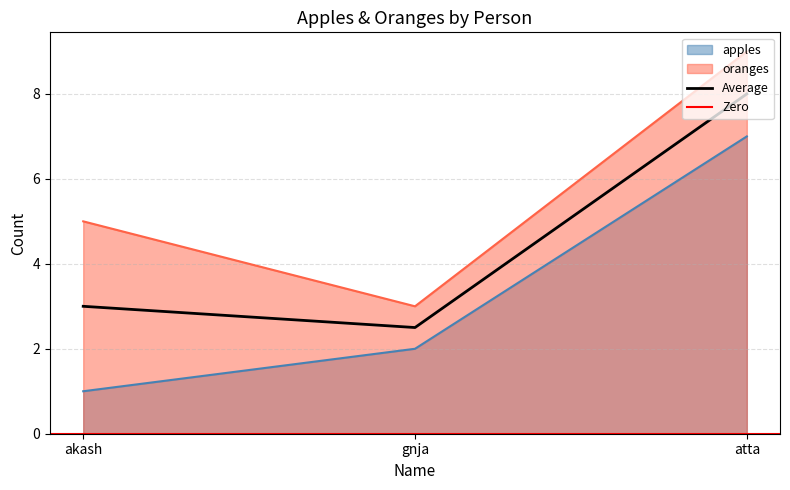

Which category has the highest value in the apples series?

atta